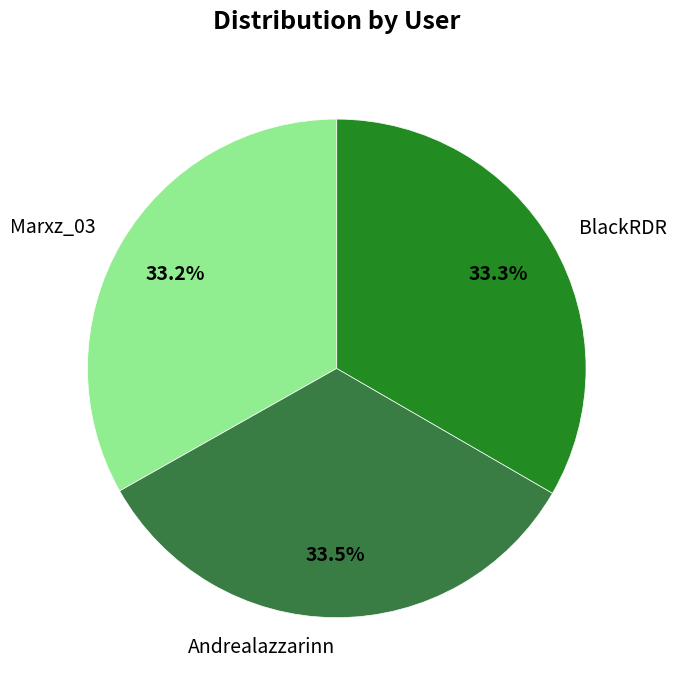

What is the ratio of the value at BlackRDR to the value at Andrealazzarinn?

1.0